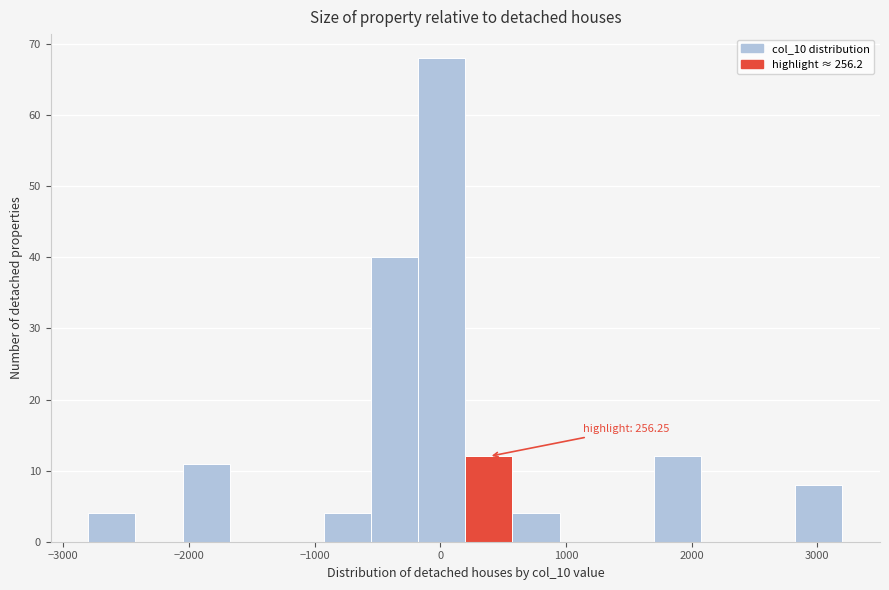

Around what value on the x-axis is the tallest bar? Give the approximate position of its centre, as read against the axis.

0